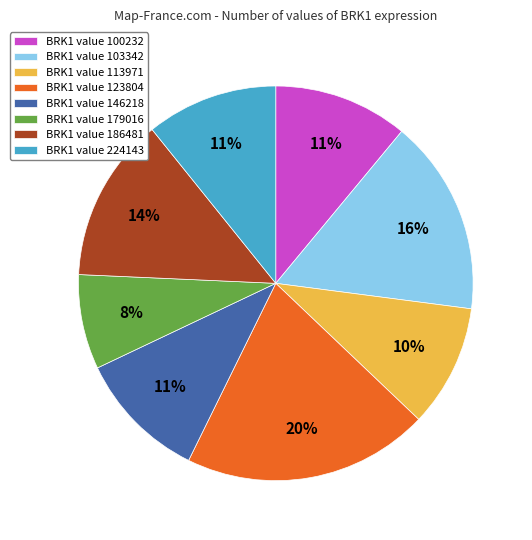

How many segments does this pie chart have?

8